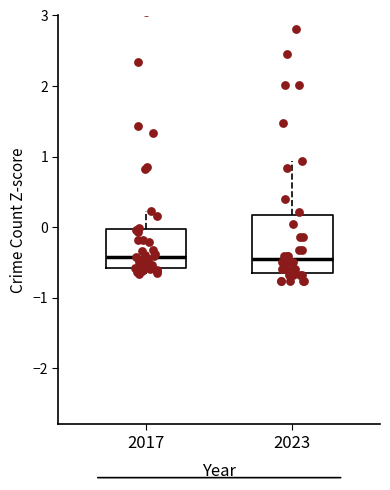

Where does the upper whisker of the box at x = 2017 end on the y-axis? The values are not printed on the chart, so give them approximately, as read against the axis.

0.2